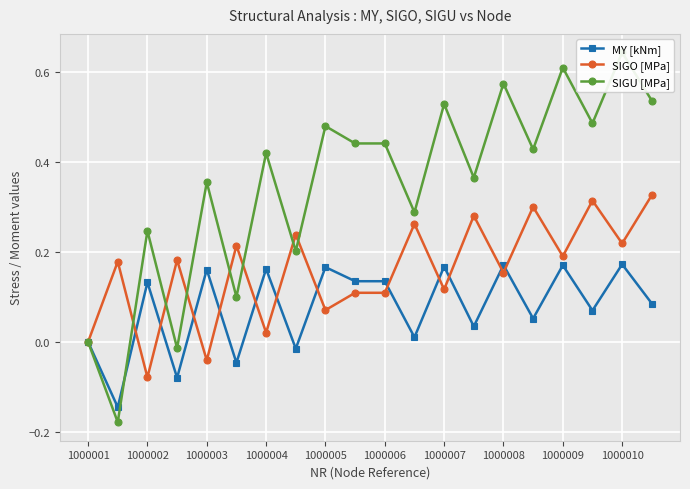

What is the difference between the maximum and minimum values in the SIGU [MPa] series?

0.8